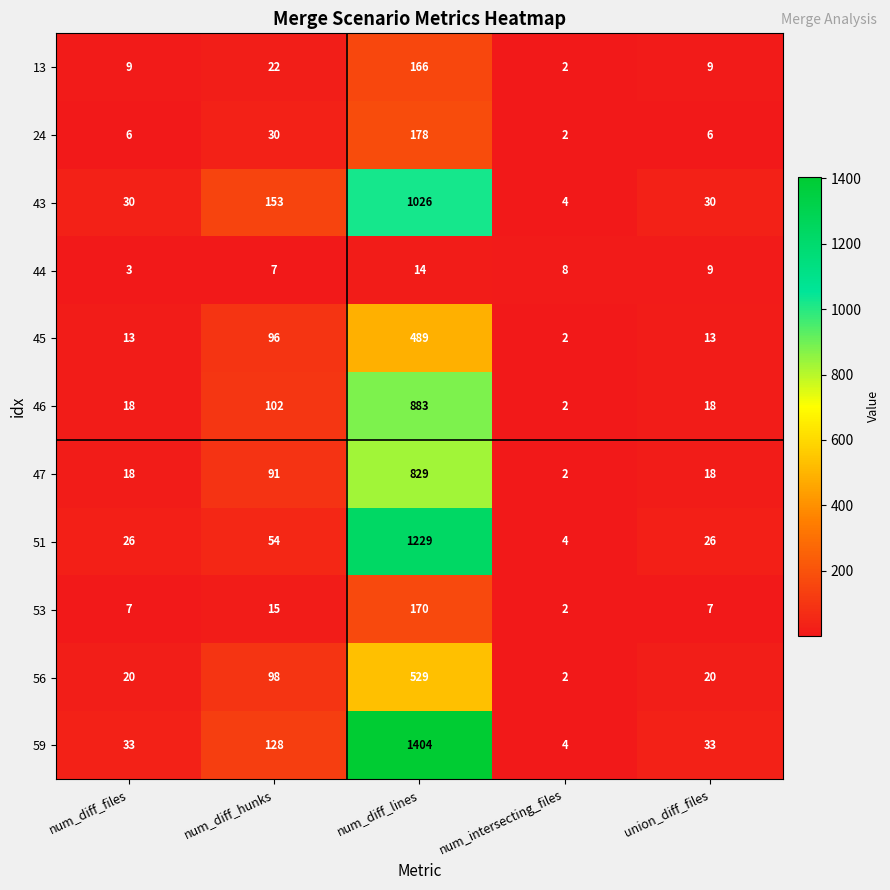

What is the difference between the maximum and minimum values in the 46 series?

881